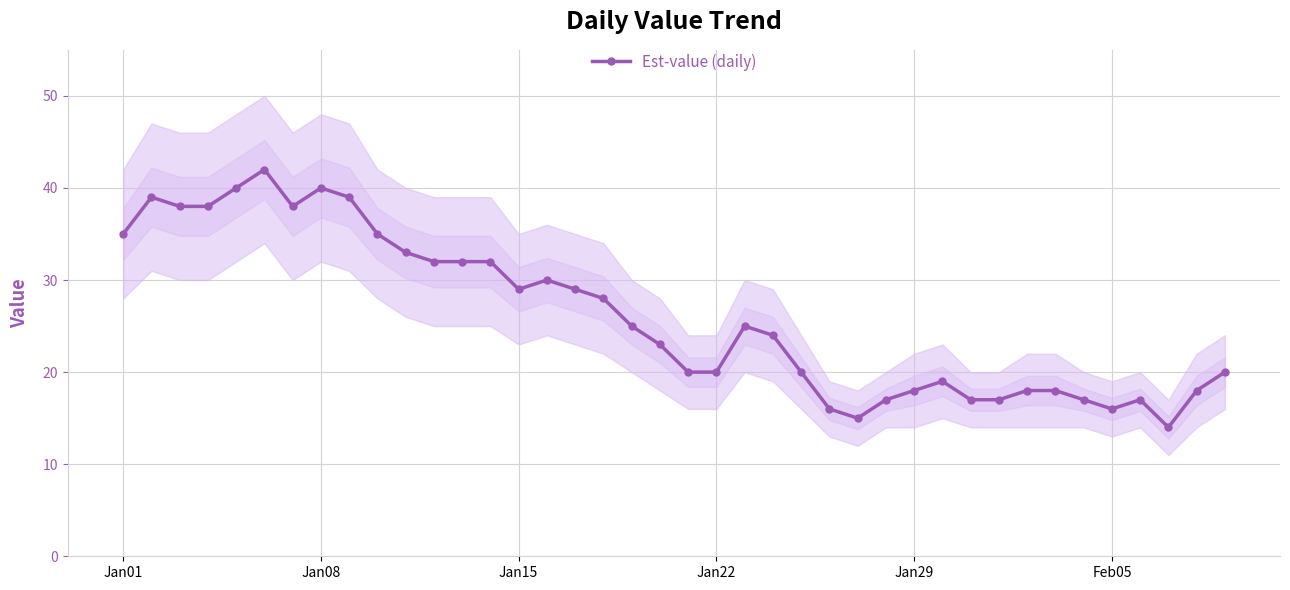

Does the chart have visible grid lines?

Yes